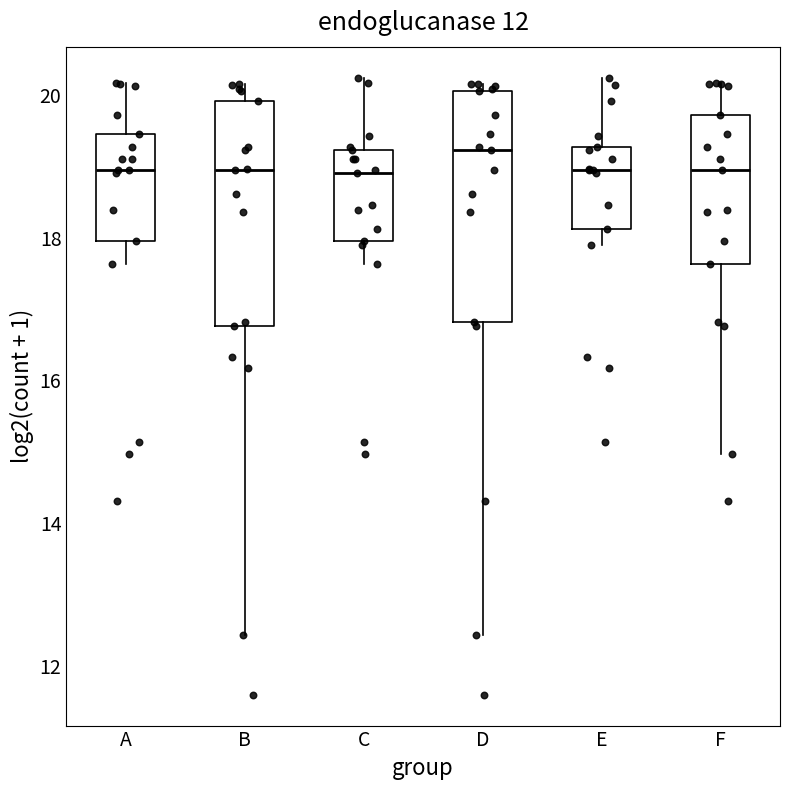

Where does the lower whisker of the box for E end on the y-axis? The values are not printed on the chart, so give them approximately, as read against the axis.

17.8